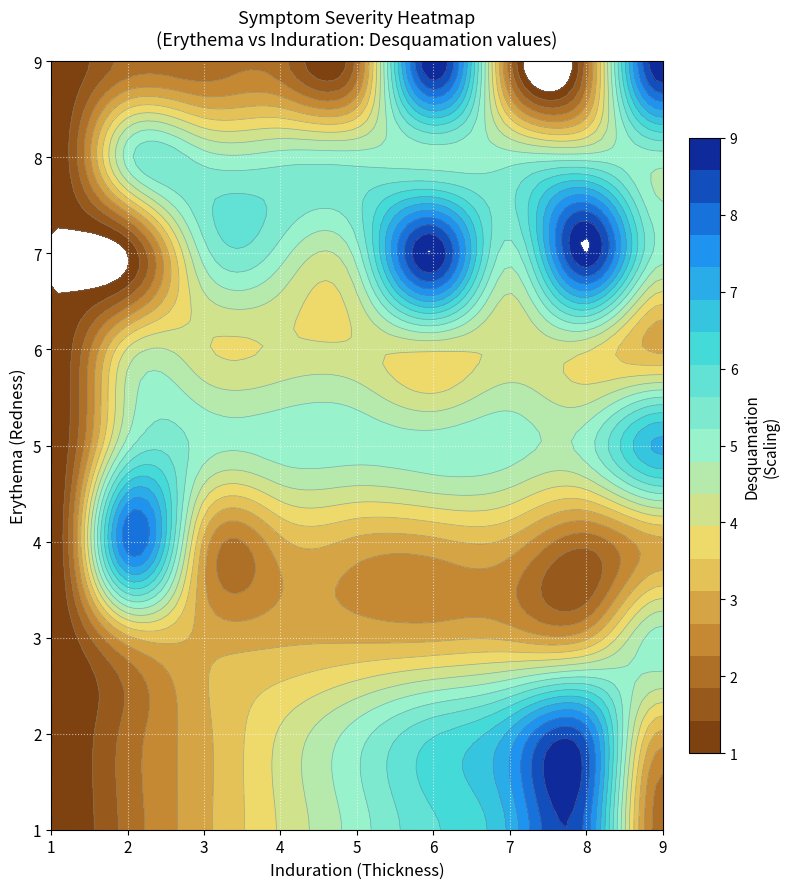

Which category has the lowest value in the 9 series?

1